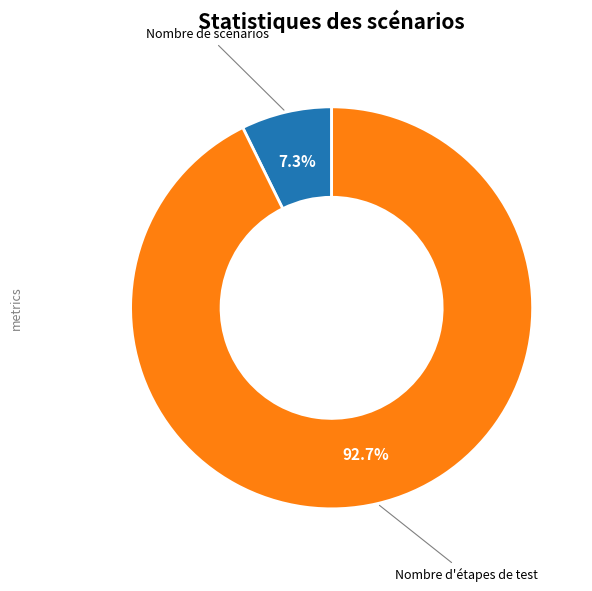

To the nearest percent, what is the average slice percentage?

50%